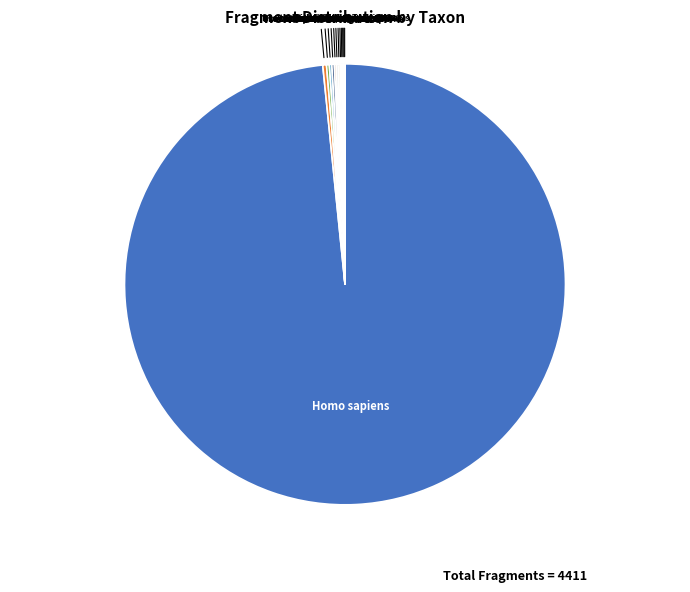

What is the largest slice in the pie chart?

Homo sapiens